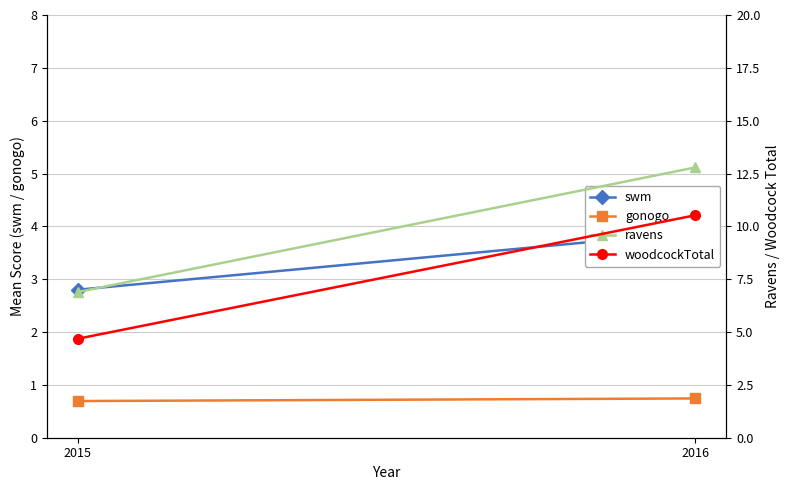

Rank the series by their maximum value, from highest to lowest.

ravens, woodcockTotal, swm, gonogo